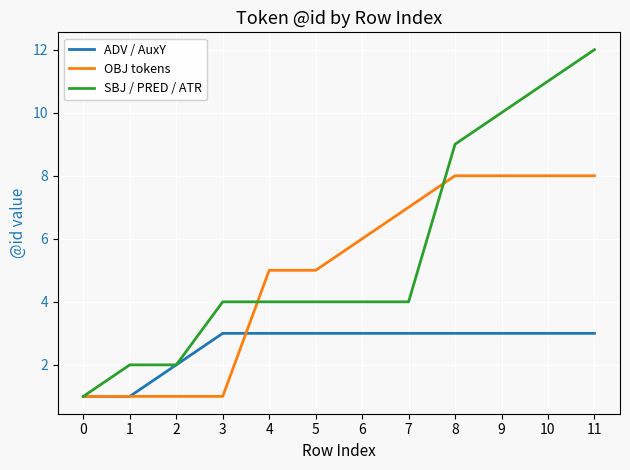

The ADV / AuxY series shows 2 at 11. True or false?

False